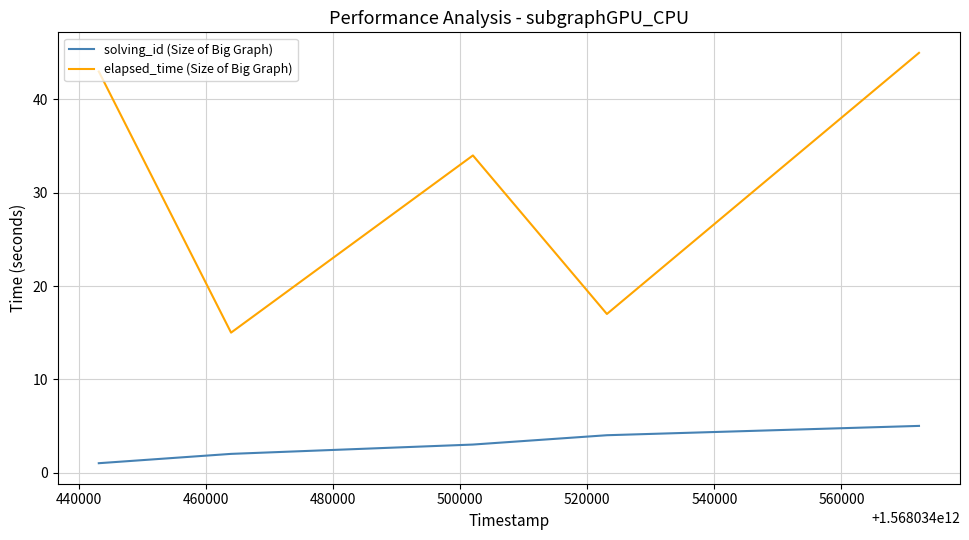

True or false: elapsed_time (Size of Big Graph) and solving_id (Size of Big Graph) cross at least once.

False